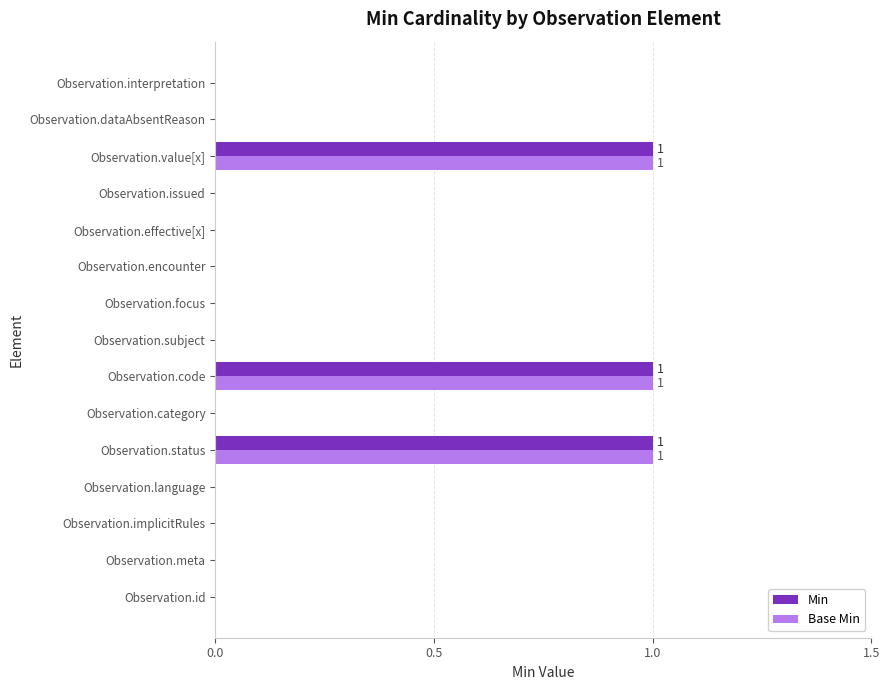

Is it true that Base Min equals 1 at Observation.status?

True